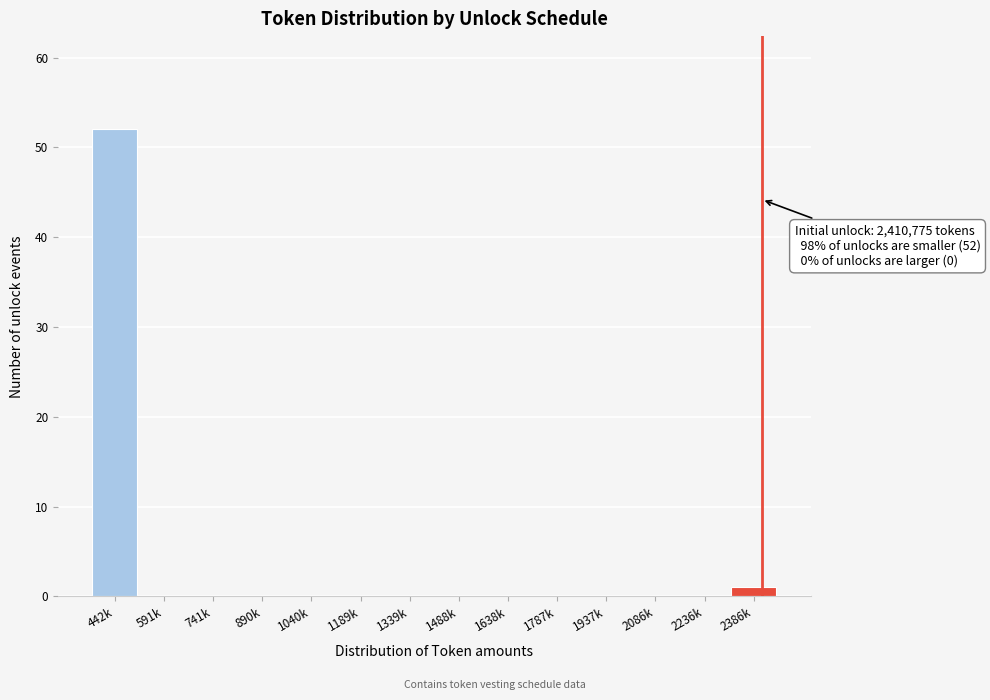

Reading left to right, transcribe all the data shown in this chart.

442k=52	591k=0	741k=0	890k=0	1040k=0	1189k=0	1339k=0	1488k=0	1638k=0	1787k=0	1937k=0	2086k=0	2236k=0	2386k=1